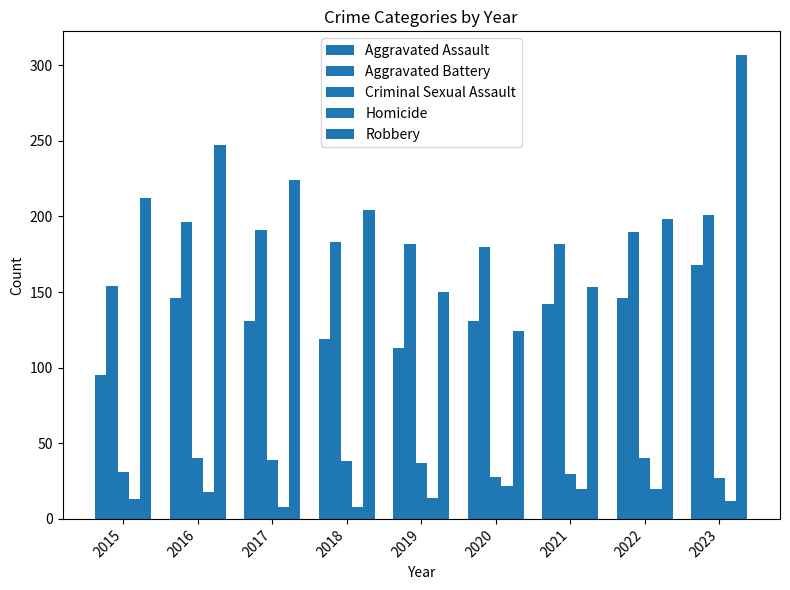

What is the total value across all series at 2022?

594